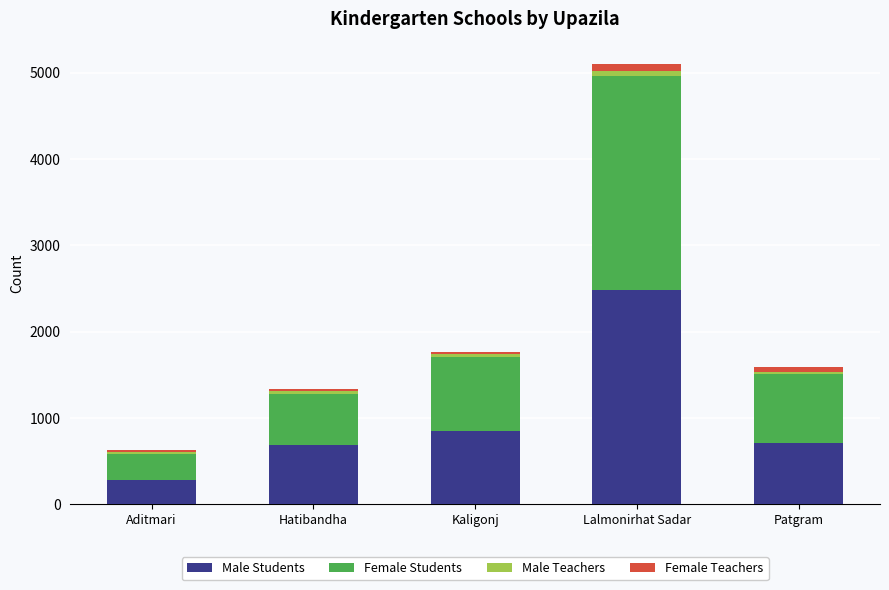

True or false: Male Students has a value of 1228 at Kaligonj.

False